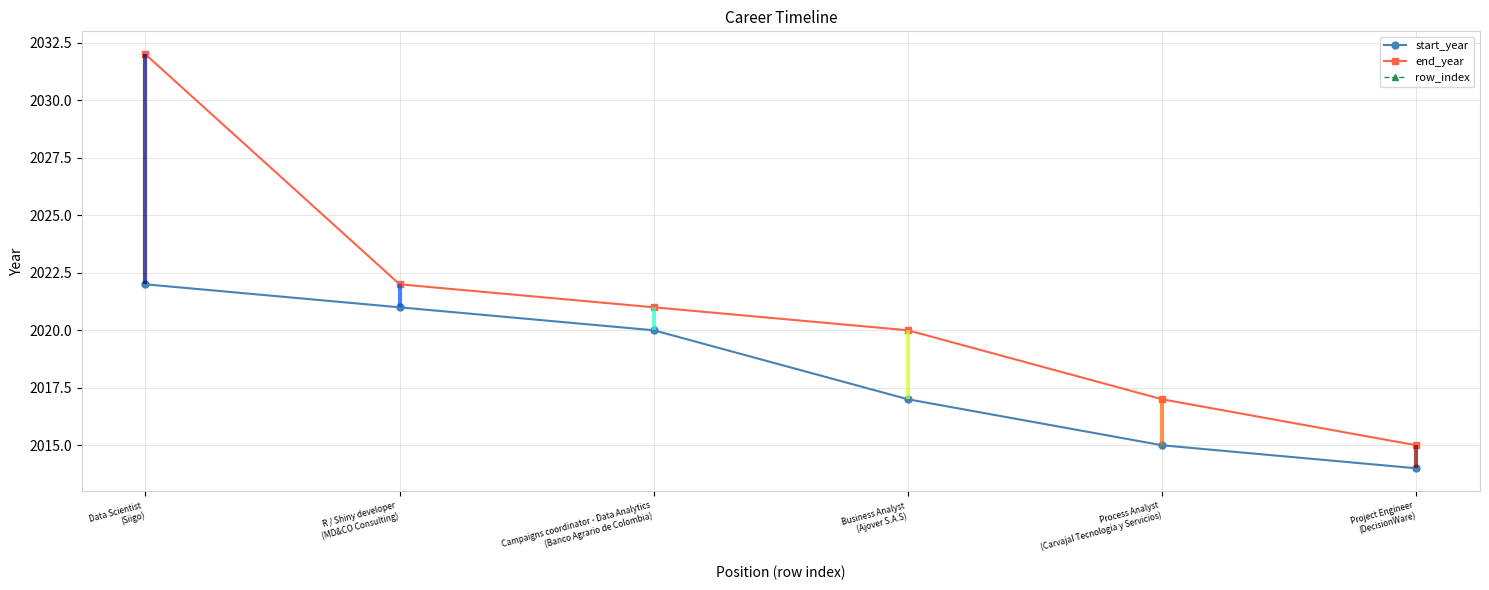

At which label does row_index reach its peak?

Project Engineer
(DecisionWare)